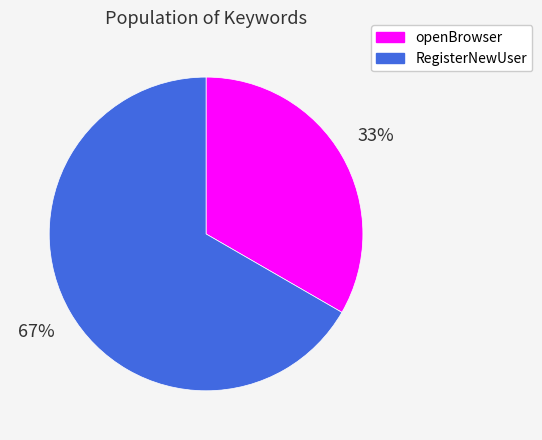

How many slices are in this pie chart?

2